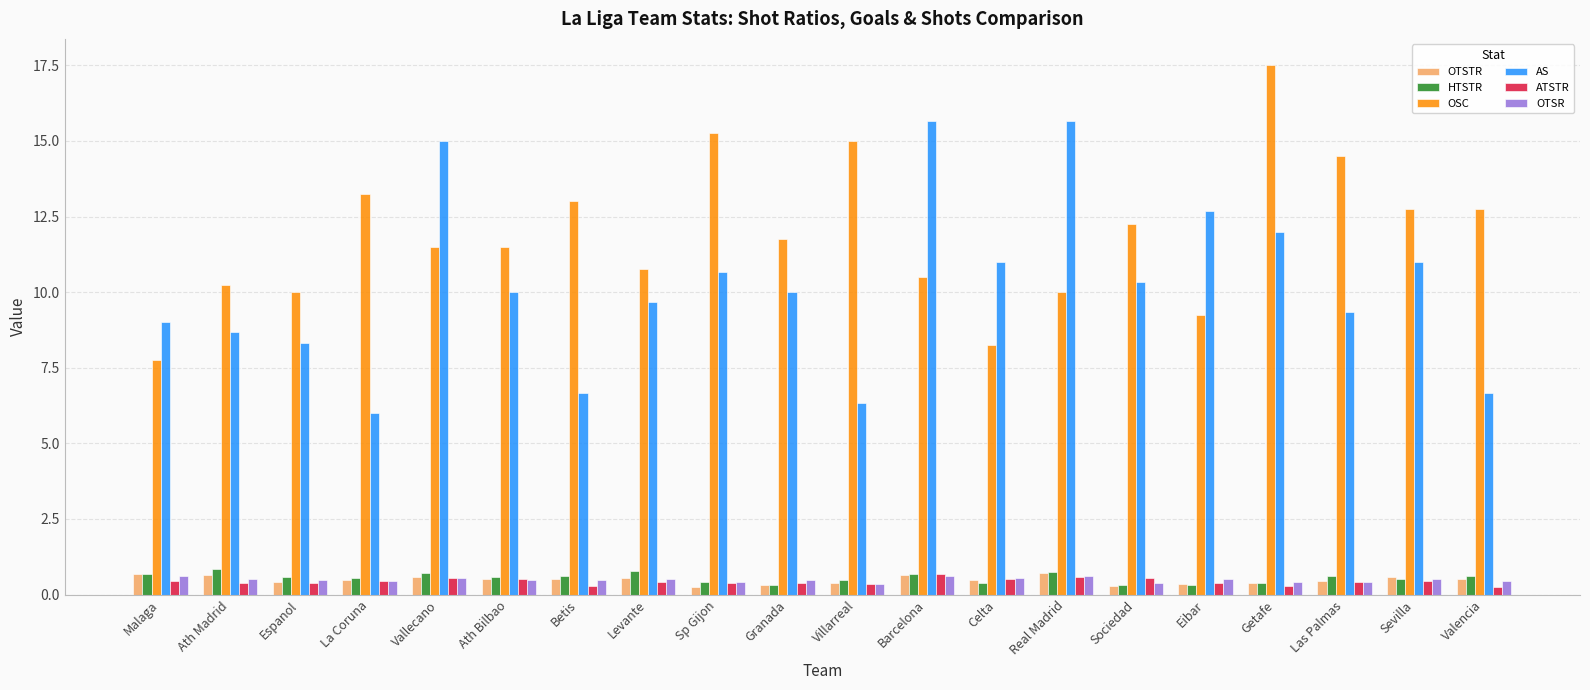

What is the label of the 13th bar from the left?

Celta